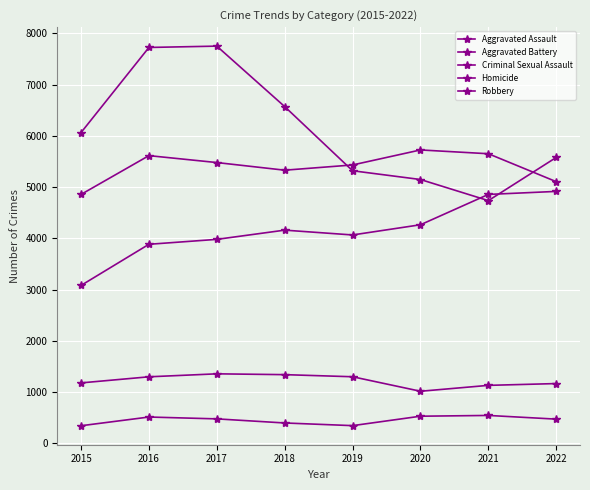

Is this an area chart (filled region under the line)?

No